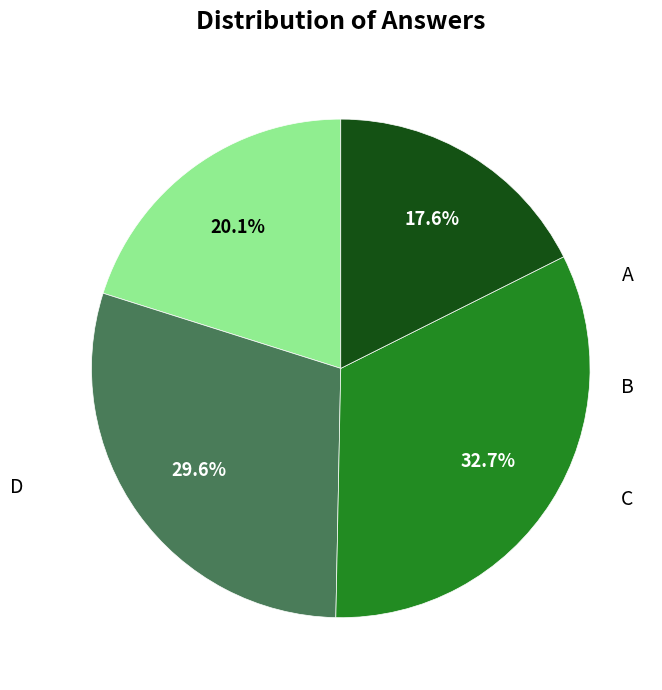

Does any single category account for the majority?

No